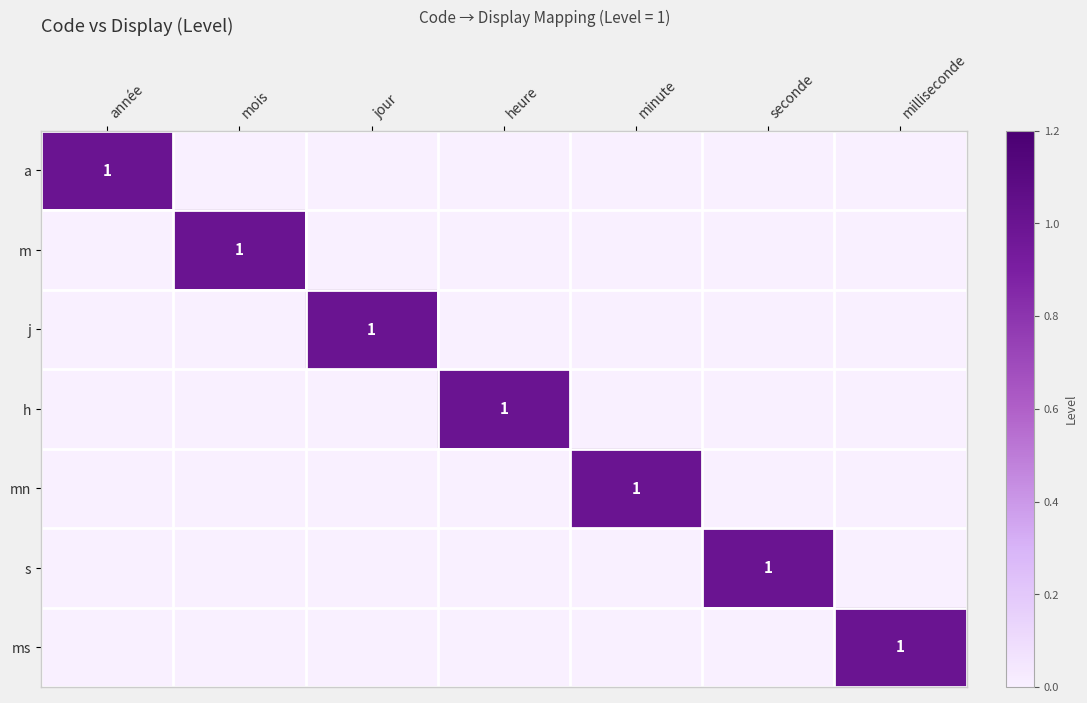

True or false: ms has a value of 0 at milliseconde.

False